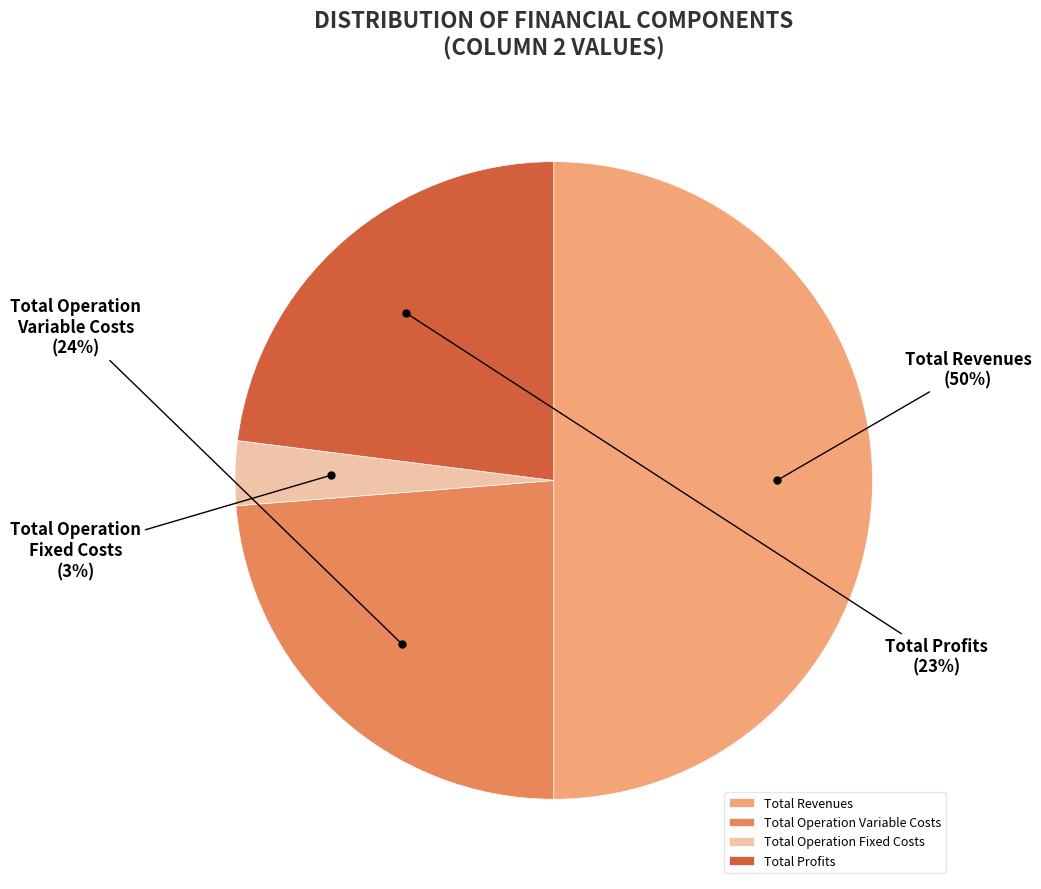

To the nearest percent, what is the difference between the largest and smallest slice percentages?

47%